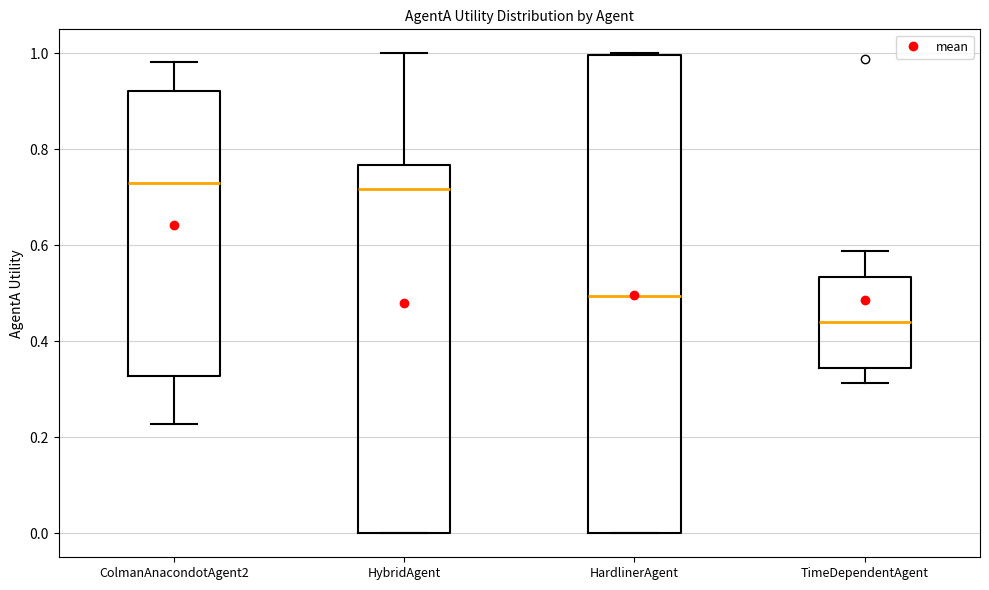

Reading left to right, read every box against the y-axis: the position of its median line, the range the box covers, and the ends of its whiskers. The values are not printed on the chart, so give them approximately, as read against the axis.

ColmanAnacondotAgent2: median 0.72, box 0.32 to 0.92, whiskers 0.22 to 0.98
HybridAgent: median 0.72, box 0.00 to 0.76, whiskers 0.00 to 1.00
HardlinerAgent: median 0.50, box 0.00 to 1.00, whiskers 0.00 to 1.00
TimeDependentAgent: median 0.44, box 0.34 to 0.54, whiskers 0.32 to 0.58